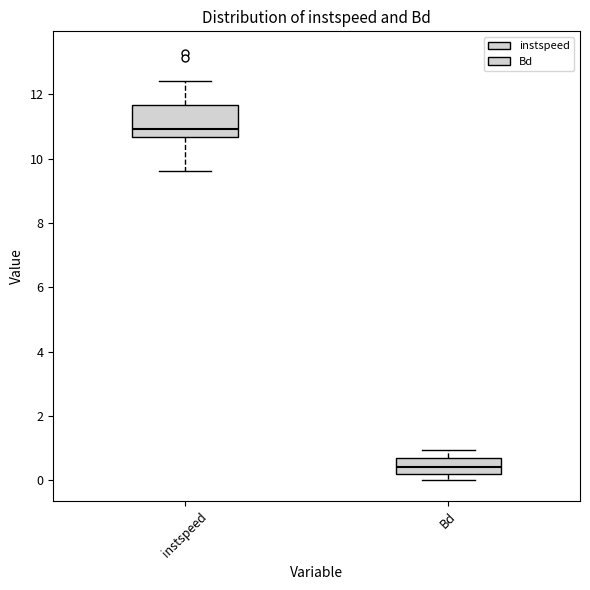

Reading left to right, transcribe this box plot: for each box, give where its median line is, the range the box spans, and where its two whiskers end, as read against the y-axis. The values are not printed on the chart, so give them approximately, as read against the axis.

instspeed: median 11.0, box 10.6 to 11.6, whiskers 9.6 to 12.4
Bd: median 0.4, box 0.2 to 0.6, whiskers 0.0 to 1.0